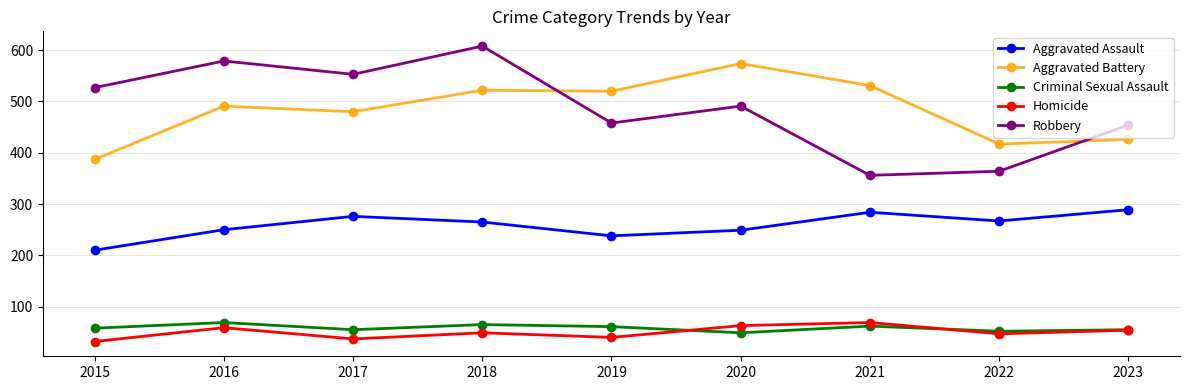

What value does the Homicide series have at 2021?

69